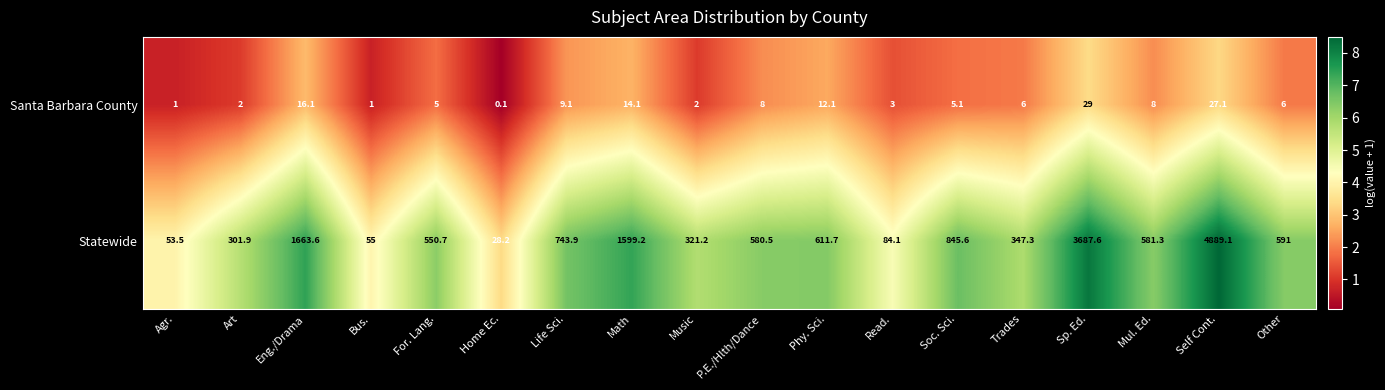

Which label corresponds to the largest value in the chart?

Self Cont.